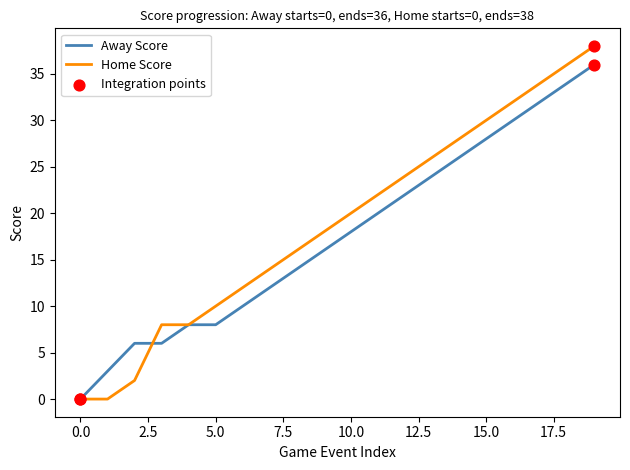

Rank the series by their maximum value, from highest to lowest.

Home Score, Away Score